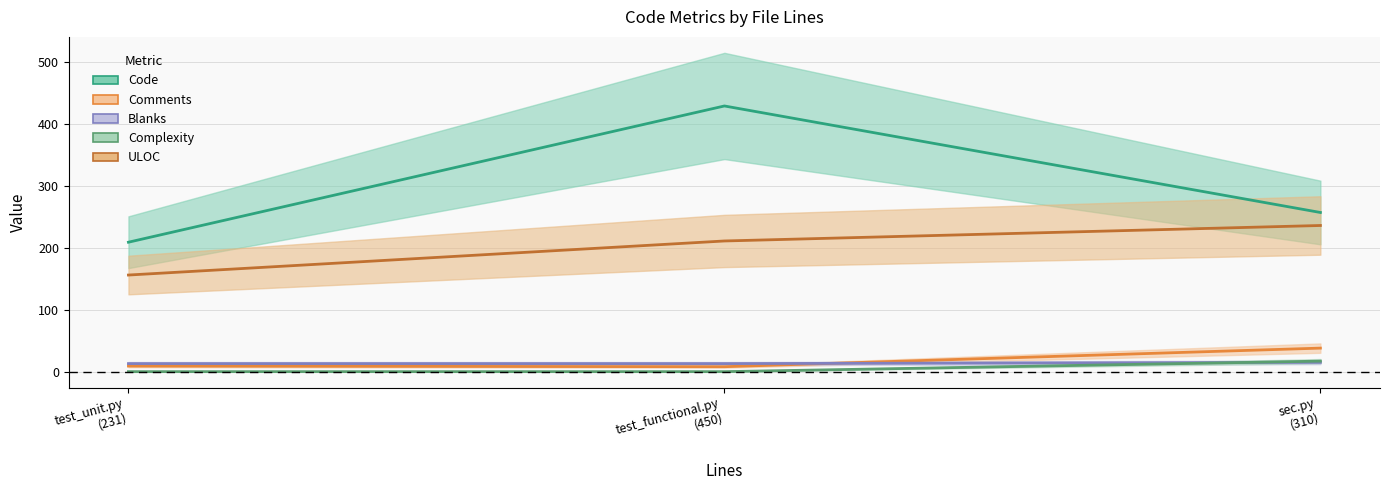

Count the Complexity values in the range 0 to 17.

3